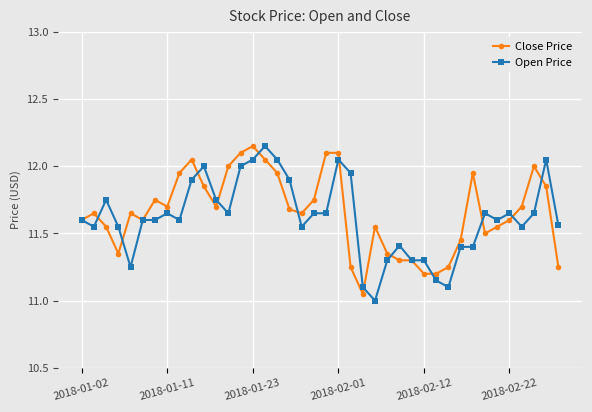

What are all the series names shown in the legend?

Close Price, Open Price